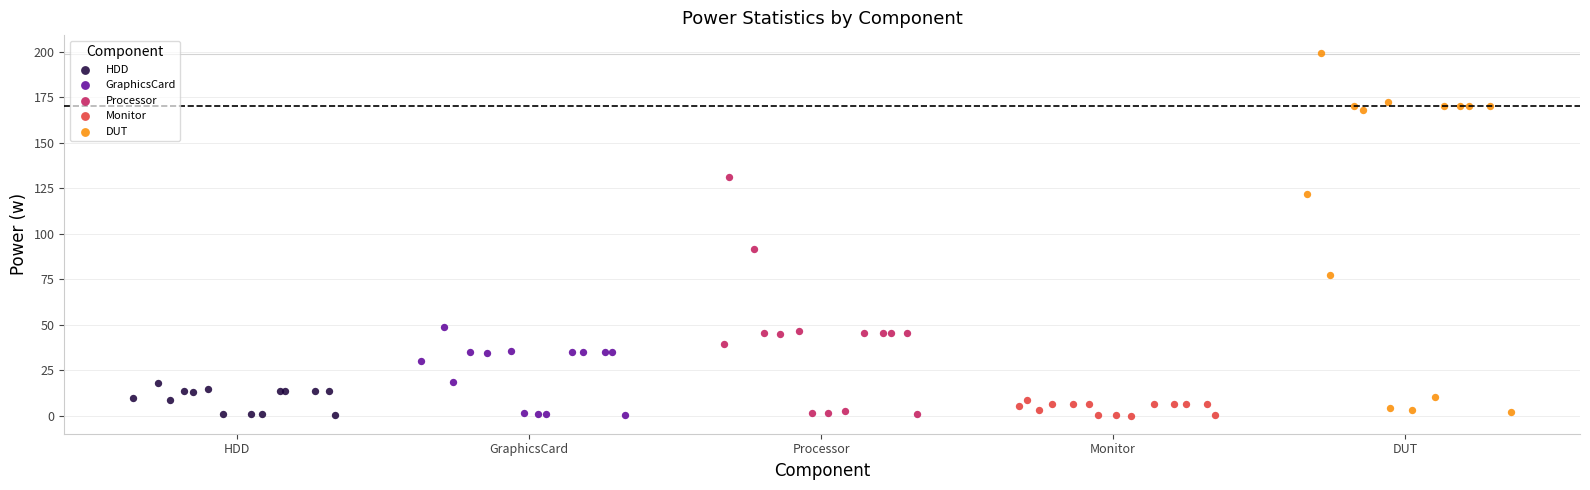

Which series reaches the maximum Y coordinate?

DUT